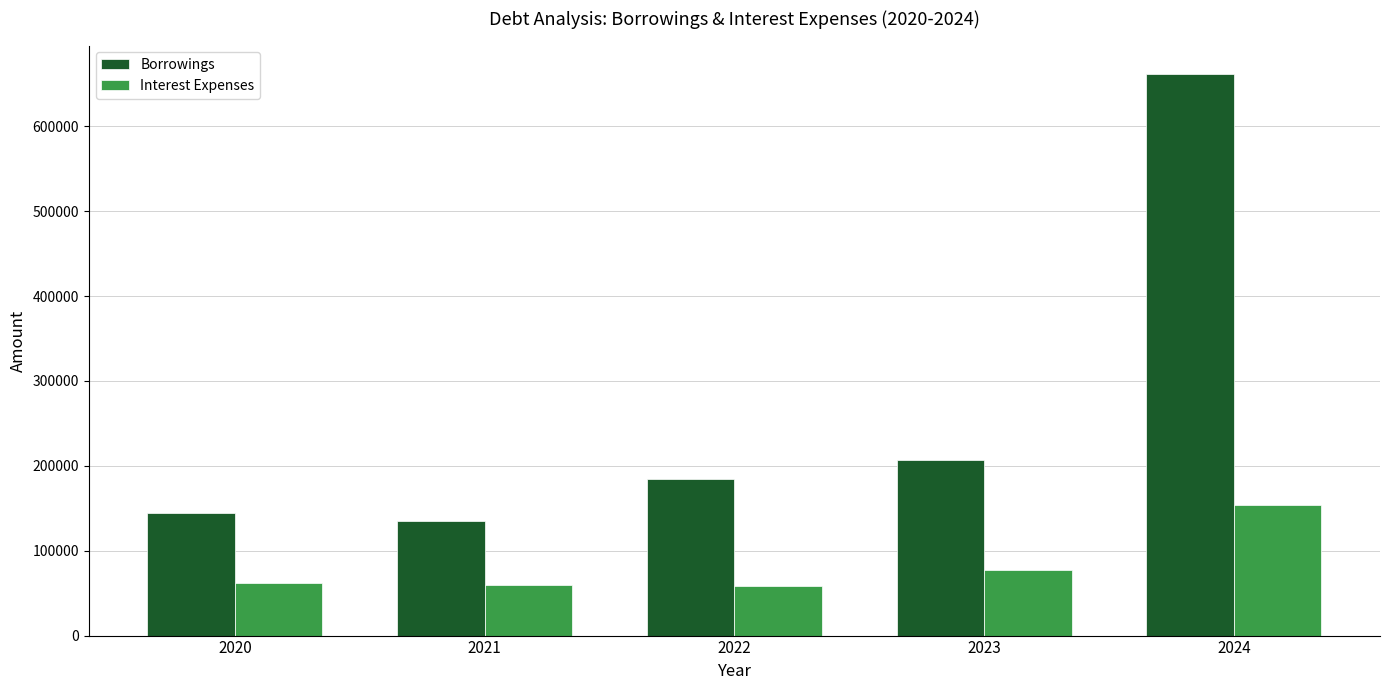

Is it true that Interest Expenses equals 62137.4 at 2020?

True